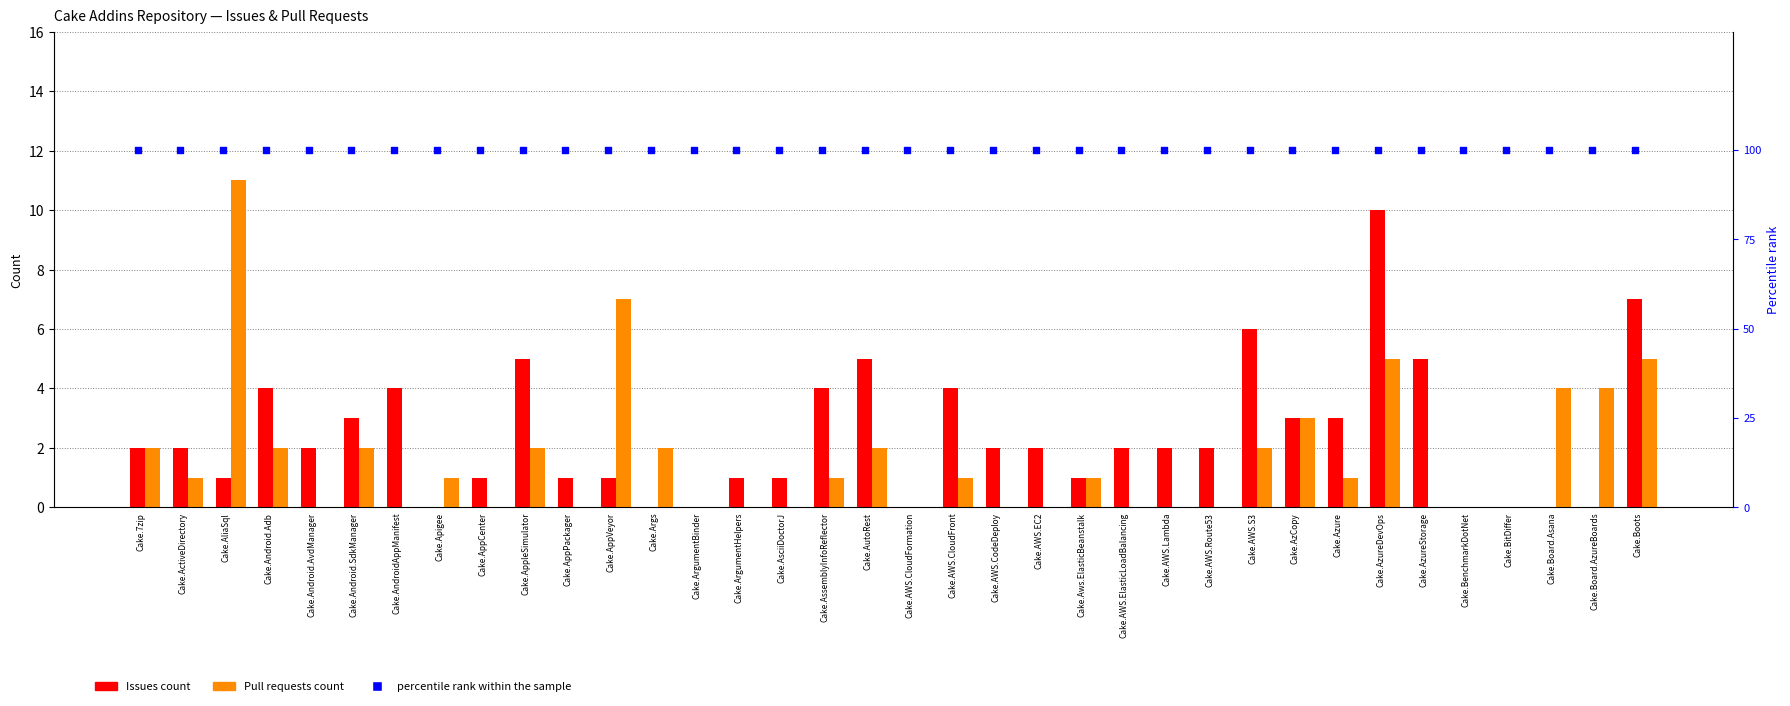

At which category is the sum across all series the highest?

Cake.AzureDevOps